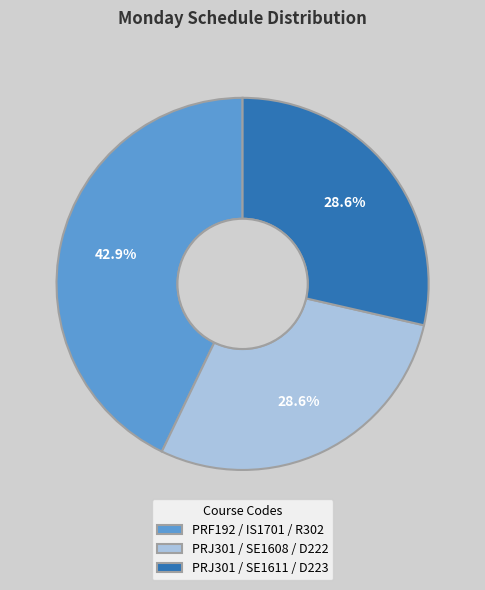

What percentage is NOT represented by PRJ301 / SE1611 / D223?

71.4%